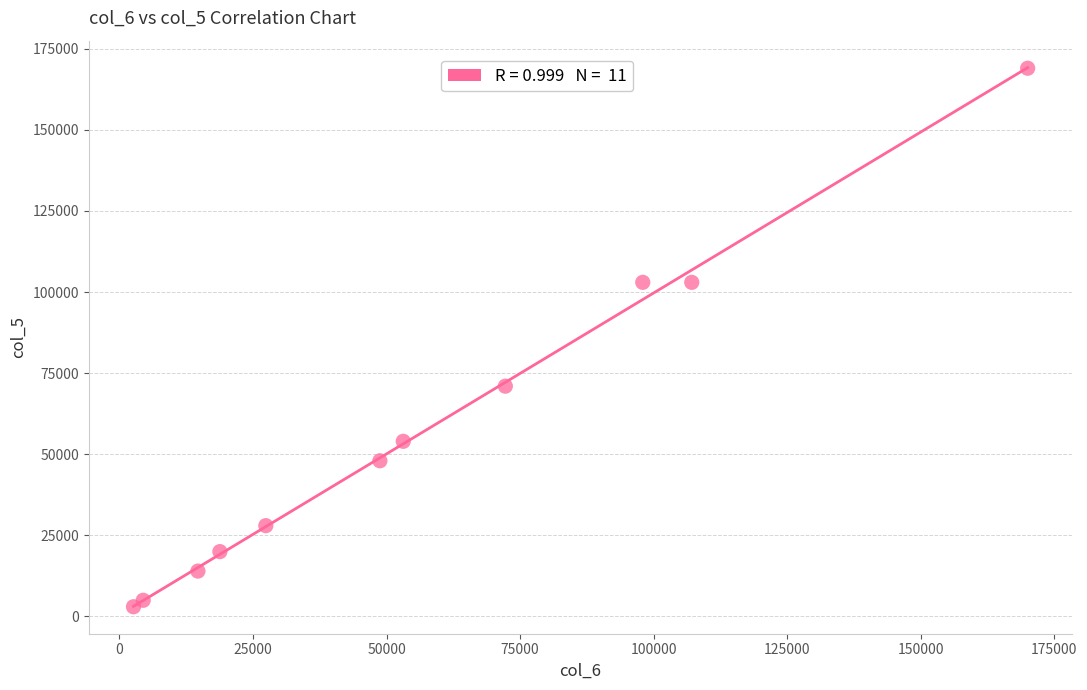

What Y value in the scatter plot is closest to 86000?

71000